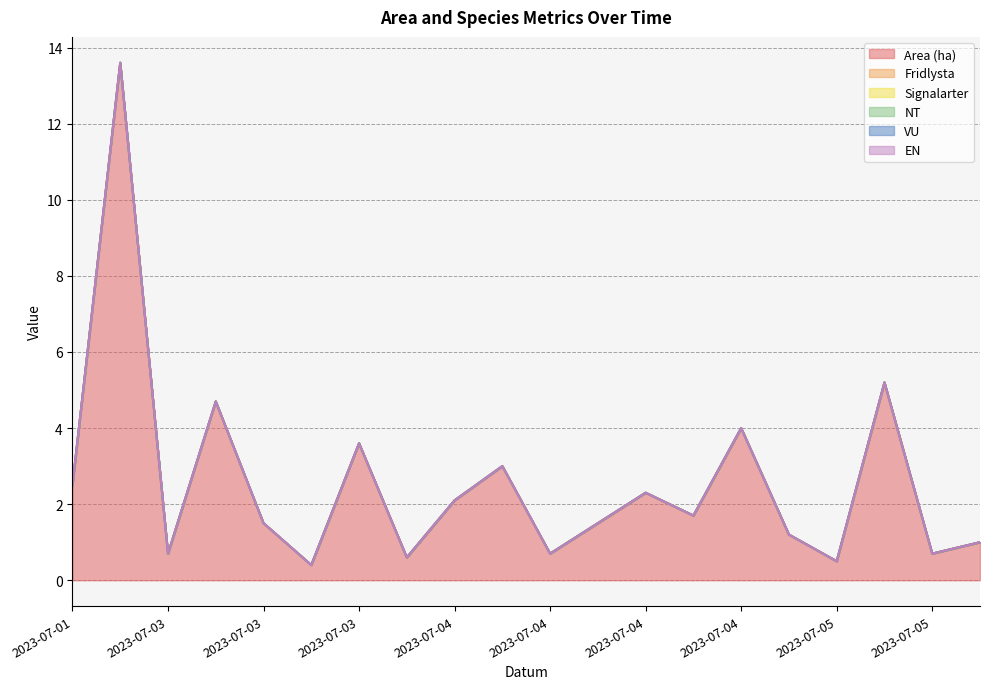

How many lines are shown in the chart?

6